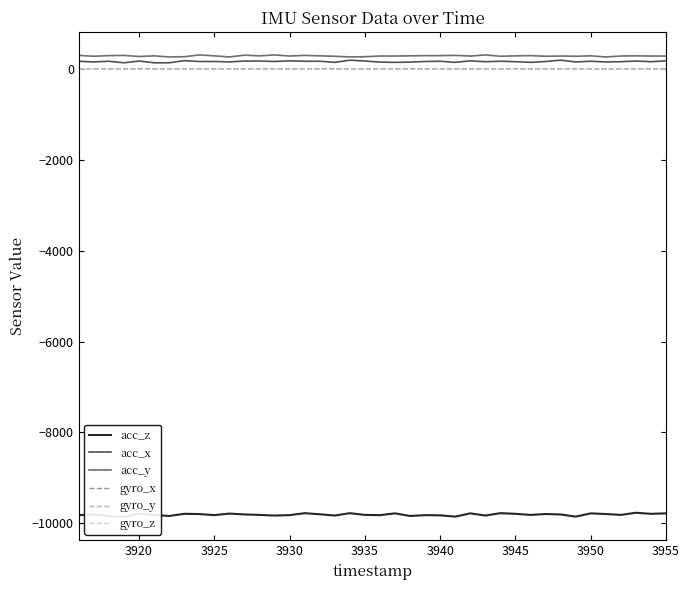

How many lines are shown in the chart?

6